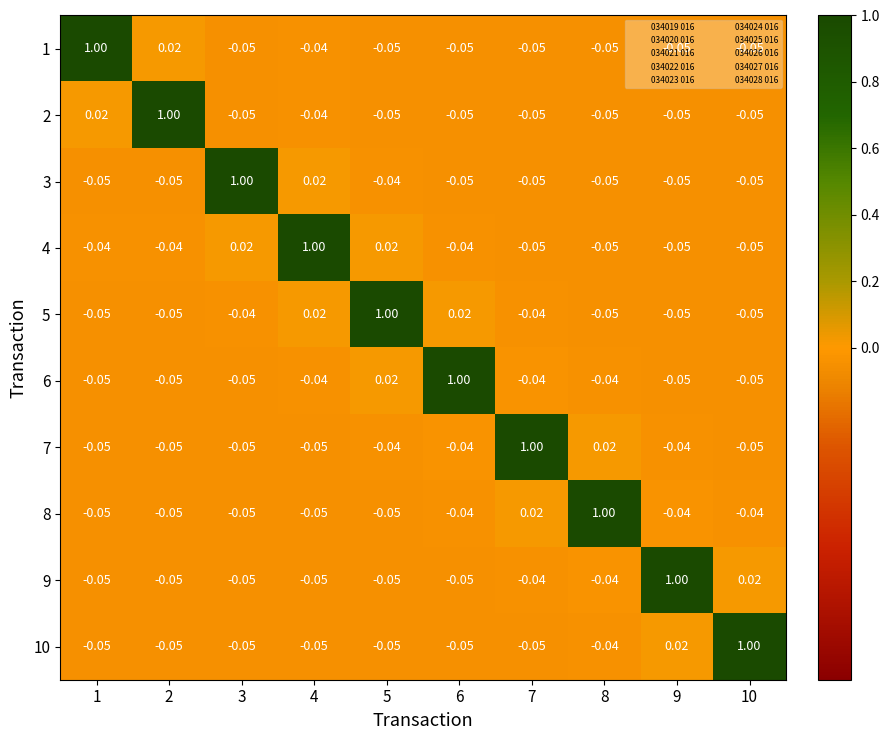

How many values in the 3 series exceed 0?

2